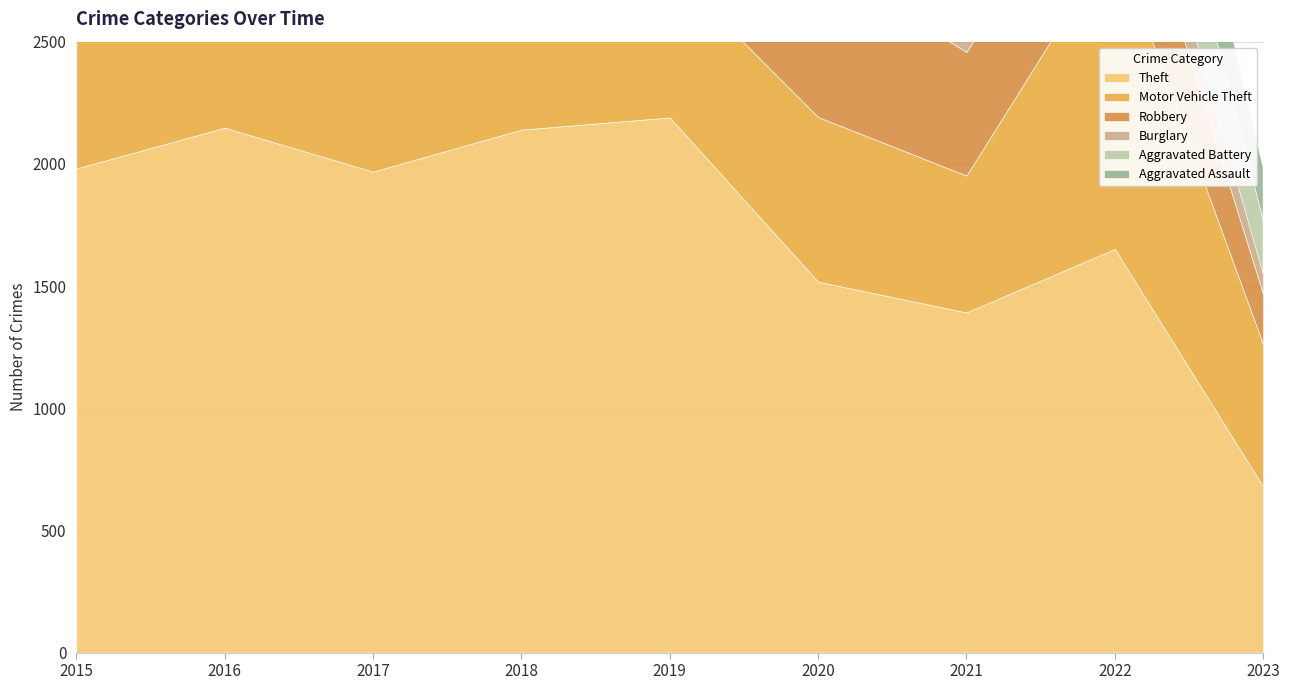

True or false: Robbery and Theft cross at least once.

False